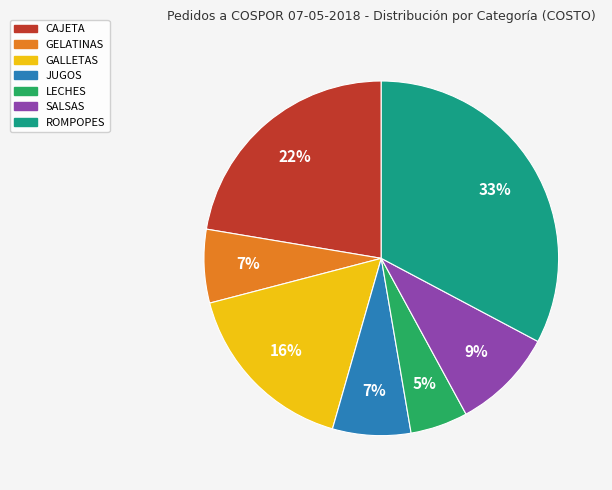

To the nearest percent, what is the difference between the largest and smallest slice percentages?

28%